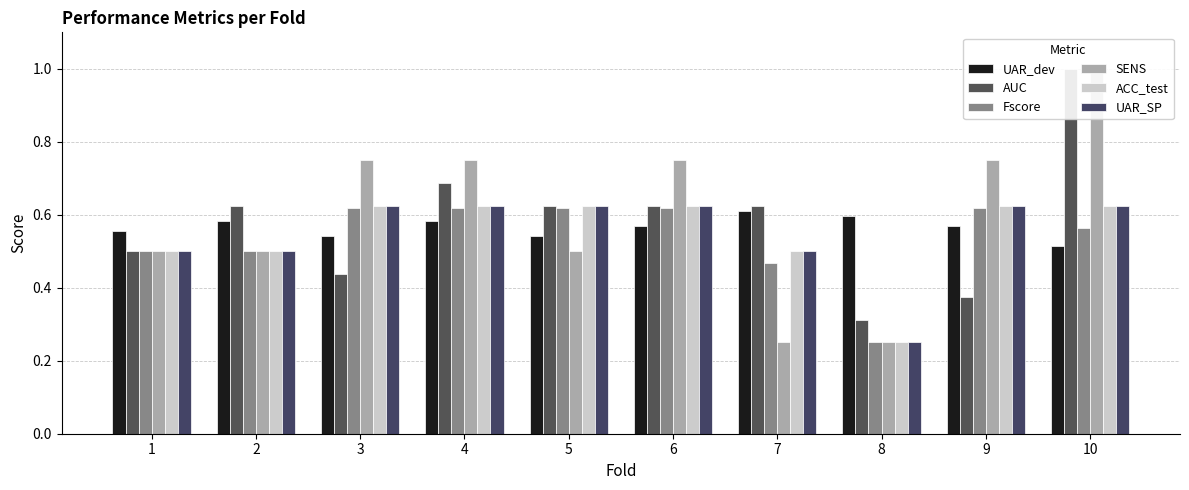

At 3, list the series in order from largest to smallest.

SENS, ACC_test, UAR_SP, Fscore, UAR_dev, AUC